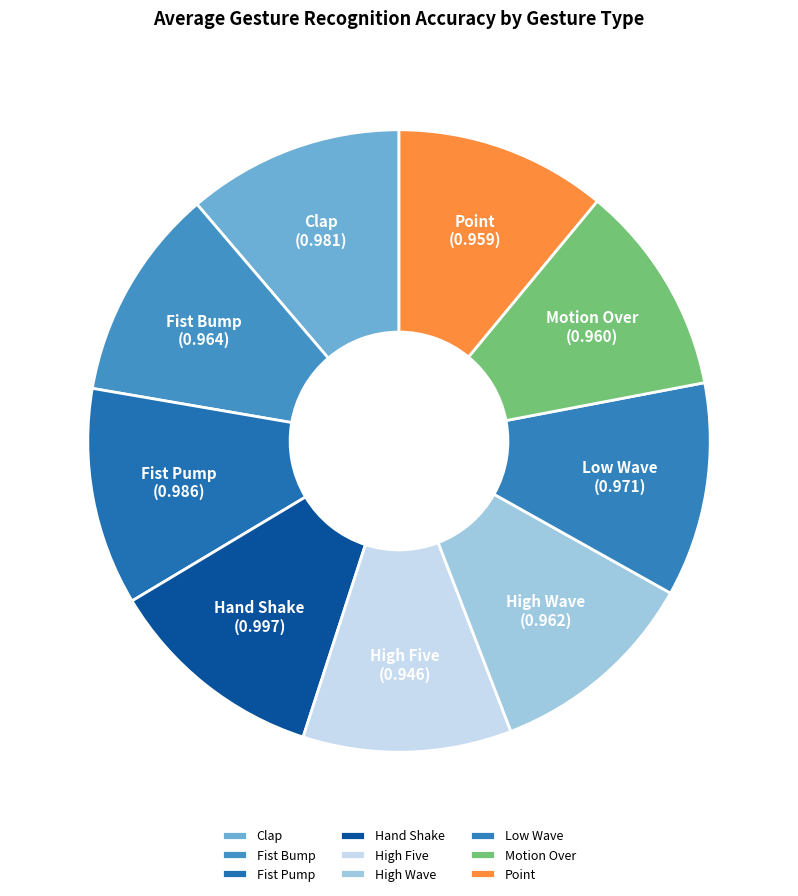

Is it true that Fist Pump is 17% of the pie?

False